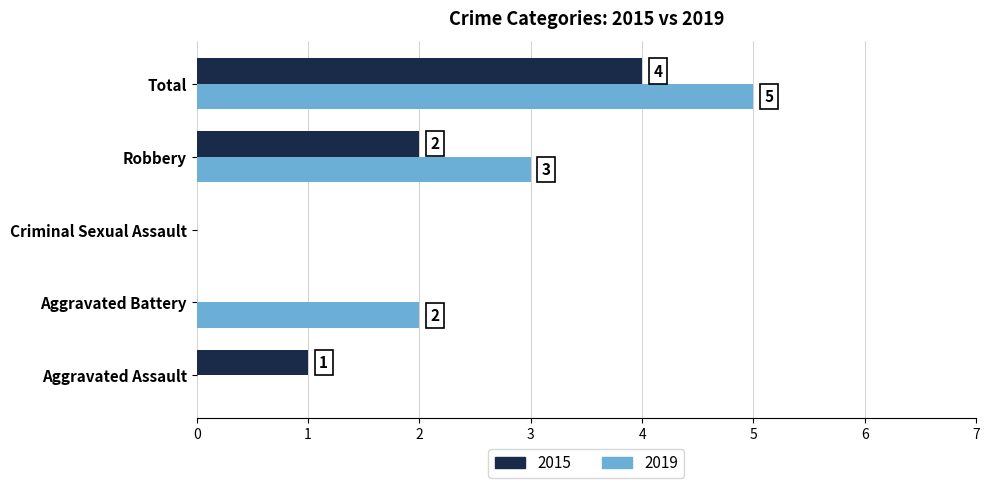

Which series changed the most between Aggravated Battery and Robbery?

2015